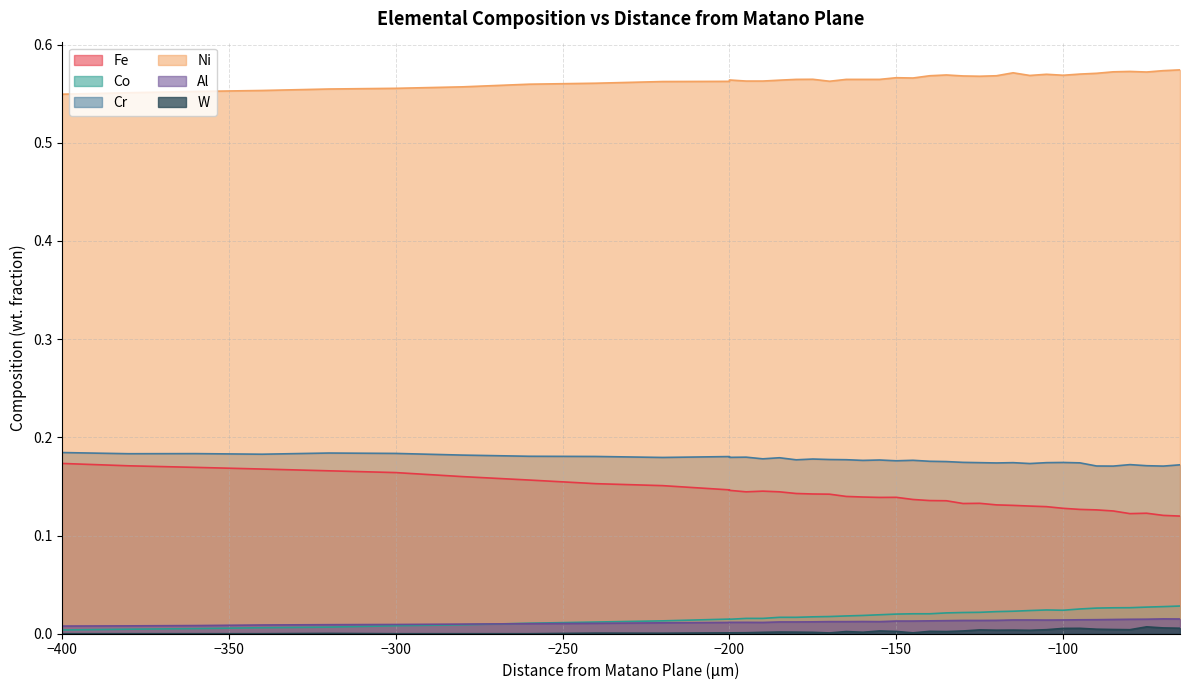

What is the maximum value shown in the chart?

0.6